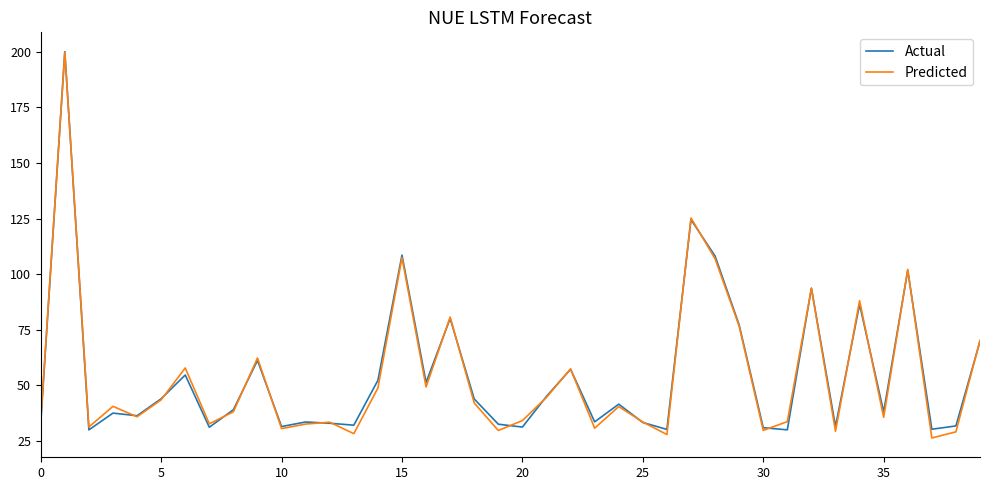

Which series has the largest range (max minus min)?

Predicted